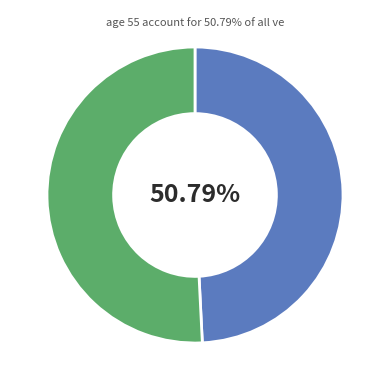

Is it true that 85206755 is 64% of the pie?

False